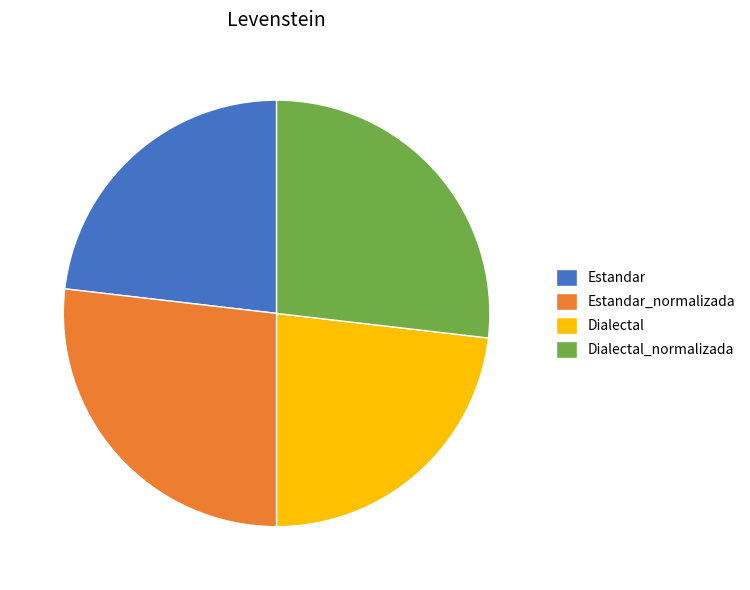

True or false: Dialectal_normalizada accounts for 27% of the total.

True